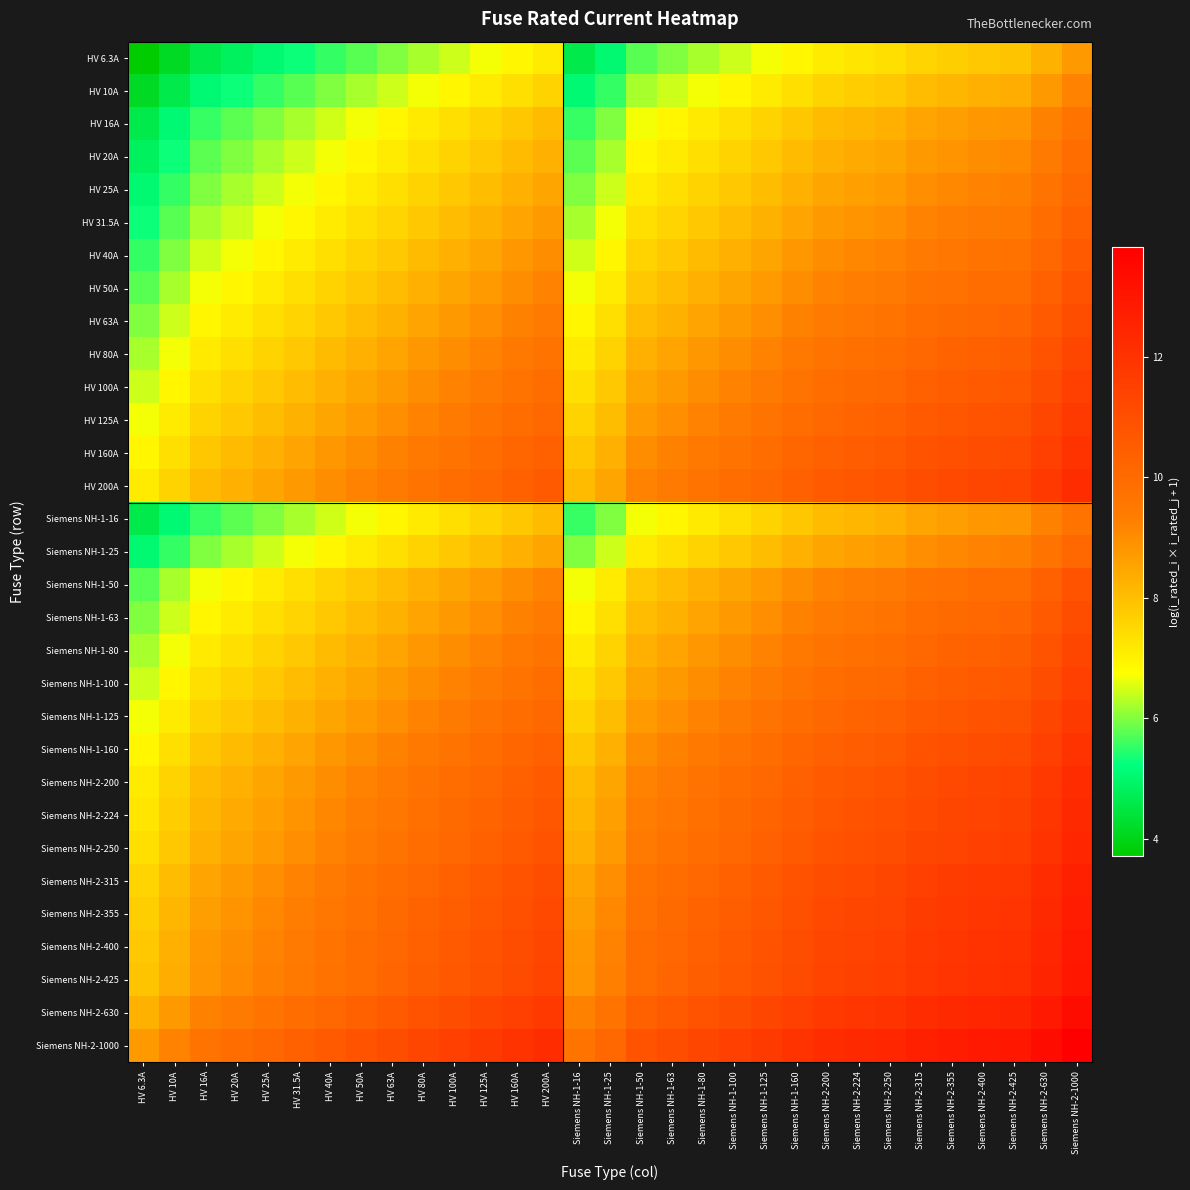

Reading right to left, extract all data points from this chart.

HV 6.3A: Siemens NH-2-1000=8.7	Siemens NH-2-630=8.3	Siemens NH-2-425=7.9	Siemens NH-2-400=7.8	Siemens NH-2-355=7.7	Siemens NH-2-315=7.6	Siemens NH-2-250=7.4	Siemens NH-2-224=7.3	Siemens NH-2-200=7.1	Siemens NH-1-160=6.9	Siemens NH-1-125=6.7	Siemens NH-1-100=6.4	Siemens NH-1-80=6.2	Siemens NH-1-63=6.0	Siemens NH-1-50=5.8	Siemens NH-1-25=5.1	Siemens NH-1-16=4.6	HV 200A=7.1	HV 160A=6.9	HV 125A=6.7	HV 100A=6.4	HV 80A=6.2	HV 63A=6.0	HV 50A=5.8	HV 40A=5.5	HV 31.5A=5.3	HV 25A=5.1	HV 20A=4.8	HV 16A=4.6	HV 10A=4.2	HV 6.3A=3.7
HV 10A: Siemens NH-2-1000=9.2	Siemens NH-2-630=8.7	Siemens NH-2-425=8.4	Siemens NH-2-400=8.3	Siemens NH-2-355=8.2	Siemens NH-2-315=8.1	Siemens NH-2-250=7.8	Siemens NH-2-224=7.7	Siemens NH-2-200=7.6	Siemens NH-1-160=7.4	Siemens NH-1-125=7.1	Siemens NH-1-100=6.9	Siemens NH-1-80=6.7	Siemens NH-1-63=6.4	Siemens NH-1-50=6.2	Siemens NH-1-25=5.5	Siemens NH-1-16=5.1	HV 200A=7.6	HV 160A=7.4	HV 125A=7.1	HV 100A=6.9	HV 80A=6.7	HV 63A=6.4	HV 50A=6.2	HV 40A=6.0	HV 31.5A=5.8	HV 25A=5.5	HV 20A=5.3	HV 16A=5.1	HV 10A=4.6	HV 6.3A=4.2
HV 16A: Siemens NH-2-1000=9.7	Siemens NH-2-630=9.2	Siemens NH-2-425=8.8	Siemens NH-2-400=8.8	Siemens NH-2-355=8.6	Siemens NH-2-315=8.5	Siemens NH-2-250=8.3	Siemens NH-2-224=8.2	Siemens NH-2-200=8.1	Siemens NH-1-160=7.8	Siemens NH-1-125=7.6	Siemens NH-1-100=7.4	Siemens NH-1-80=7.2	Siemens NH-1-63=6.9	Siemens NH-1-50=6.7	Siemens NH-1-25=6.0	Siemens NH-1-16=5.5	HV 200A=8.1	HV 160A=7.8	HV 125A=7.6	HV 100A=7.4	HV 80A=7.2	HV 63A=6.9	HV 50A=6.7	HV 40A=6.5	HV 31.5A=6.2	HV 25A=6.0	HV 20A=5.8	HV 16A=5.5	HV 10A=5.1	HV 6.3A=4.6
HV 20A: Siemens NH-2-1000=9.9	Siemens NH-2-630=9.4	Siemens NH-2-425=9.0	Siemens NH-2-400=9.0	Siemens NH-2-355=8.9	Siemens NH-2-315=8.7	Siemens NH-2-250=8.5	Siemens NH-2-224=8.4	Siemens NH-2-200=8.3	Siemens NH-1-160=8.1	Siemens NH-1-125=7.8	Siemens NH-1-100=7.6	Siemens NH-1-80=7.4	Siemens NH-1-63=7.1	Siemens NH-1-50=6.9	Siemens NH-1-25=6.2	Siemens NH-1-16=5.8	HV 200A=8.3	HV 160A=8.1	HV 125A=7.8	HV 100A=7.6	HV 80A=7.4	HV 63A=7.1	HV 50A=6.9	HV 40A=6.7	HV 31.5A=6.4	HV 25A=6.2	HV 20A=6.0	HV 16A=5.8	HV 10A=5.3	HV 6.3A=4.8
HV 25A: Siemens NH-2-1000=10.1	Siemens NH-2-630=9.7	Siemens NH-2-425=9.3	Siemens NH-2-400=9.2	Siemens NH-2-355=9.1	Siemens NH-2-315=9.0	Siemens NH-2-250=8.7	Siemens NH-2-224=8.6	Siemens NH-2-200=8.5	Siemens NH-1-160=8.3	Siemens NH-1-125=8.0	Siemens NH-1-100=7.8	Siemens NH-1-80=7.6	Siemens NH-1-63=7.4	Siemens NH-1-50=7.1	Siemens NH-1-25=6.4	Siemens NH-1-16=6.0	HV 200A=8.5	HV 160A=8.3	HV 125A=8.0	HV 100A=7.8	HV 80A=7.6	HV 63A=7.4	HV 50A=7.1	HV 40A=6.9	HV 31.5A=6.7	HV 25A=6.4	HV 20A=6.2	HV 16A=6.0	HV 10A=5.5	HV 6.3A=5.1
HV 31.5A: Siemens NH-2-1000=10.4	Siemens NH-2-630=9.9	Siemens NH-2-425=9.5	Siemens NH-2-400=9.4	Siemens NH-2-355=9.3	Siemens NH-2-315=9.2	Siemens NH-2-250=9.0	Siemens NH-2-224=8.9	Siemens NH-2-200=8.7	Siemens NH-1-160=8.5	Siemens NH-1-125=8.3	Siemens NH-1-100=8.1	Siemens NH-1-80=7.8	Siemens NH-1-63=7.6	Siemens NH-1-50=7.4	Siemens NH-1-25=6.7	Siemens NH-1-16=6.2	HV 200A=8.7	HV 160A=8.5	HV 125A=8.3	HV 100A=8.1	HV 80A=7.8	HV 63A=7.6	HV 50A=7.4	HV 40A=7.1	HV 31.5A=6.9	HV 25A=6.7	HV 20A=6.4	HV 16A=6.2	HV 10A=5.8	HV 6.3A=5.3
HV 40A: Siemens NH-2-1000=10.6	Siemens NH-2-630=10.1	Siemens NH-2-425=9.7	Siemens NH-2-400=9.7	Siemens NH-2-355=9.6	Siemens NH-2-315=9.4	Siemens NH-2-250=9.2	Siemens NH-2-224=9.1	Siemens NH-2-200=9.0	Siemens NH-1-160=8.8	Siemens NH-1-125=8.5	Siemens NH-1-100=8.3	Siemens NH-1-80=8.1	Siemens NH-1-63=7.8	Siemens NH-1-50=7.6	Siemens NH-1-25=6.9	Siemens NH-1-16=6.5	HV 200A=9.0	HV 160A=8.8	HV 125A=8.5	HV 100A=8.3	HV 80A=8.1	HV 63A=7.8	HV 50A=7.6	HV 40A=7.4	HV 31.5A=7.1	HV 25A=6.9	HV 20A=6.7	HV 16A=6.5	HV 10A=6.0	HV 6.3A=5.5
HV 50A: Siemens NH-2-1000=10.8	Siemens NH-2-630=10.4	Siemens NH-2-425=10.0	Siemens NH-2-400=9.9	Siemens NH-2-355=9.8	Siemens NH-2-315=9.7	Siemens NH-2-250=9.4	Siemens NH-2-224=9.3	Siemens NH-2-200=9.2	Siemens NH-1-160=9.0	Siemens NH-1-125=8.7	Siemens NH-1-100=8.5	Siemens NH-1-80=8.3	Siemens NH-1-63=8.1	Siemens NH-1-50=7.8	Siemens NH-1-25=7.1	Siemens NH-1-16=6.7	HV 200A=9.2	HV 160A=9.0	HV 125A=8.7	HV 100A=8.5	HV 80A=8.3	HV 63A=8.1	HV 50A=7.8	HV 40A=7.6	HV 31.5A=7.4	HV 25A=7.1	HV 20A=6.9	HV 16A=6.7	HV 10A=6.2	HV 6.3A=5.8
HV 63A: Siemens NH-2-1000=11.1	Siemens NH-2-630=10.6	Siemens NH-2-425=10.2	Siemens NH-2-400=10.1	Siemens NH-2-355=10.0	Siemens NH-2-315=9.9	Siemens NH-2-250=9.7	Siemens NH-2-224=9.6	Siemens NH-2-200=9.4	Siemens NH-1-160=9.2	Siemens NH-1-125=9.0	Siemens NH-1-100=8.7	Siemens NH-1-80=8.5	Siemens NH-1-63=8.3	Siemens NH-1-50=8.1	Siemens NH-1-25=7.4	Siemens NH-1-16=6.9	HV 200A=9.4	HV 160A=9.2	HV 125A=9.0	HV 100A=8.7	HV 80A=8.5	HV 63A=8.3	HV 50A=8.1	HV 40A=7.8	HV 31.5A=7.6	HV 25A=7.4	HV 20A=7.1	HV 16A=6.9	HV 10A=6.4	HV 6.3A=6.0
HV 80A: Siemens NH-2-1000=11.3	Siemens NH-2-630=10.8	Siemens NH-2-425=10.4	Siemens NH-2-400=10.4	Siemens NH-2-355=10.3	Siemens NH-2-315=10.1	Siemens NH-2-250=9.9	Siemens NH-2-224=9.8	Siemens NH-2-200=9.7	Siemens NH-1-160=9.5	Siemens NH-1-125=9.2	Siemens NH-1-100=9.0	Siemens NH-1-80=8.8	Siemens NH-1-63=8.5	Siemens NH-1-50=8.3	Siemens NH-1-25=7.6	Siemens NH-1-16=7.2	HV 200A=9.7	HV 160A=9.5	HV 125A=9.2	HV 100A=9.0	HV 80A=8.8	HV 63A=8.5	HV 50A=8.3	HV 40A=8.1	HV 31.5A=7.8	HV 25A=7.6	HV 20A=7.4	HV 16A=7.2	HV 10A=6.7	HV 6.3A=6.2
HV 100A: Siemens NH-2-1000=11.5	Siemens NH-2-630=11.1	Siemens NH-2-425=10.7	Siemens NH-2-400=10.6	Siemens NH-2-355=10.5	Siemens NH-2-315=10.4	Siemens NH-2-250=10.1	Siemens NH-2-224=10.0	Siemens NH-2-200=9.9	Siemens NH-1-160=9.7	Siemens NH-1-125=9.4	Siemens NH-1-100=9.2	Siemens NH-1-80=9.0	Siemens NH-1-63=8.7	Siemens NH-1-50=8.5	Siemens NH-1-25=7.8	Siemens NH-1-16=7.4	HV 200A=9.9	HV 160A=9.7	HV 125A=9.4	HV 100A=9.2	HV 80A=9.0	HV 63A=8.7	HV 50A=8.5	HV 40A=8.3	HV 31.5A=8.1	HV 25A=7.8	HV 20A=7.6	HV 16A=7.4	HV 10A=6.9	HV 6.3A=6.4
HV 125A: Siemens NH-2-1000=11.7	Siemens NH-2-630=11.3	Siemens NH-2-425=10.9	Siemens NH-2-400=10.8	Siemens NH-2-355=10.7	Siemens NH-2-315=10.6	Siemens NH-2-250=10.3	Siemens NH-2-224=10.2	Siemens NH-2-200=10.1	Siemens NH-1-160=9.9	Siemens NH-1-125=9.7	Siemens NH-1-100=9.4	Siemens NH-1-80=9.2	Siemens NH-1-63=9.0	Siemens NH-1-50=8.7	Siemens NH-1-25=8.0	Siemens NH-1-16=7.6	HV 200A=10.1	HV 160A=9.9	HV 125A=9.7	HV 100A=9.4	HV 80A=9.2	HV 63A=9.0	HV 50A=8.7	HV 40A=8.5	HV 31.5A=8.3	HV 25A=8.0	HV 20A=7.8	HV 16A=7.6	HV 10A=7.1	HV 6.3A=6.7
HV 160A: Siemens NH-2-1000=12.0	Siemens NH-2-630=11.5	Siemens NH-2-425=11.1	Siemens NH-2-400=11.1	Siemens NH-2-355=10.9	Siemens NH-2-315=10.8	Siemens NH-2-250=10.6	Siemens NH-2-224=10.5	Siemens NH-2-200=10.4	Siemens NH-1-160=10.2	Siemens NH-1-125=9.9	Siemens NH-1-100=9.7	Siemens NH-1-80=9.5	Siemens NH-1-63=9.2	Siemens NH-1-50=9.0	Siemens NH-1-25=8.3	Siemens NH-1-16=7.8	HV 200A=10.4	HV 160A=10.2	HV 125A=9.9	HV 100A=9.7	HV 80A=9.5	HV 63A=9.2	HV 50A=9.0	HV 40A=8.8	HV 31.5A=8.5	HV 25A=8.3	HV 20A=8.1	HV 16A=7.8	HV 10A=7.4	HV 6.3A=6.9
HV 200A: Siemens NH-2-1000=12.2	Siemens NH-2-630=11.7	Siemens NH-2-425=11.4	Siemens NH-2-400=11.3	Siemens NH-2-355=11.2	Siemens NH-2-315=11.1	Siemens NH-2-250=10.8	Siemens NH-2-224=10.7	Siemens NH-2-200=10.6	Siemens NH-1-160=10.4	Siemens NH-1-125=10.1	Siemens NH-1-100=9.9	Siemens NH-1-80=9.7	Siemens NH-1-63=9.4	Siemens NH-1-50=9.2	Siemens NH-1-25=8.5	Siemens NH-1-16=8.1	HV 200A=10.6	HV 160A=10.4	HV 125A=10.1	HV 100A=9.9	HV 80A=9.7	HV 63A=9.4	HV 50A=9.2	HV 40A=9.0	HV 31.5A=8.7	HV 25A=8.5	HV 20A=8.3	HV 16A=8.1	HV 10A=7.6	HV 6.3A=7.1
Siemens NH-1-16: Siemens NH-2-1000=9.7	Siemens NH-2-630=9.2	Siemens NH-2-425=8.8	Siemens NH-2-400=8.8	Siemens NH-2-355=8.6	Siemens NH-2-315=8.5	Siemens NH-2-250=8.3	Siemens NH-2-224=8.2	Siemens NH-2-200=8.1	Siemens NH-1-160=7.8	Siemens NH-1-125=7.6	Siemens NH-1-100=7.4	Siemens NH-1-80=7.2	Siemens NH-1-63=6.9	Siemens NH-1-50=6.7	Siemens NH-1-25=6.0	Siemens NH-1-16=5.5	HV 200A=8.1	HV 160A=7.8	HV 125A=7.6	HV 100A=7.4	HV 80A=7.2	HV 63A=6.9	HV 50A=6.7	HV 40A=6.5	HV 31.5A=6.2	HV 25A=6.0	HV 20A=5.8	HV 16A=5.5	HV 10A=5.1	HV 6.3A=4.6
Siemens NH-1-25: Siemens NH-2-1000=10.1	Siemens NH-2-630=9.7	Siemens NH-2-425=9.3	Siemens NH-2-400=9.2	Siemens NH-2-355=9.1	Siemens NH-2-315=9.0	Siemens NH-2-250=8.7	Siemens NH-2-224=8.6	Siemens NH-2-200=8.5	Siemens NH-1-160=8.3	Siemens NH-1-125=8.0	Siemens NH-1-100=7.8	Siemens NH-1-80=7.6	Siemens NH-1-63=7.4	Siemens NH-1-50=7.1	Siemens NH-1-25=6.4	Siemens NH-1-16=6.0	HV 200A=8.5	HV 160A=8.3	HV 125A=8.0	HV 100A=7.8	HV 80A=7.6	HV 63A=7.4	HV 50A=7.1	HV 40A=6.9	HV 31.5A=6.7	HV 25A=6.4	HV 20A=6.2	HV 16A=6.0	HV 10A=5.5	HV 6.3A=5.1
Siemens NH-1-50: Siemens NH-2-1000=10.8	Siemens NH-2-630=10.4	Siemens NH-2-425=10.0	Siemens NH-2-400=9.9	Siemens NH-2-355=9.8	Siemens NH-2-315=9.7	Siemens NH-2-250=9.4	Siemens NH-2-224=9.3	Siemens NH-2-200=9.2	Siemens NH-1-160=9.0	Siemens NH-1-125=8.7	Siemens NH-1-100=8.5	Siemens NH-1-80=8.3	Siemens NH-1-63=8.1	Siemens NH-1-50=7.8	Siemens NH-1-25=7.1	Siemens NH-1-16=6.7	HV 200A=9.2	HV 160A=9.0	HV 125A=8.7	HV 100A=8.5	HV 80A=8.3	HV 63A=8.1	HV 50A=7.8	HV 40A=7.6	HV 31.5A=7.4	HV 25A=7.1	HV 20A=6.9	HV 16A=6.7	HV 10A=6.2	HV 6.3A=5.8
Siemens NH-1-63: Siemens NH-2-1000=11.1	Siemens NH-2-630=10.6	Siemens NH-2-425=10.2	Siemens NH-2-400=10.1	Siemens NH-2-355=10.0	Siemens NH-2-315=9.9	Siemens NH-2-250=9.7	Siemens NH-2-224=9.6	Siemens NH-2-200=9.4	Siemens NH-1-160=9.2	Siemens NH-1-125=9.0	Siemens NH-1-100=8.7	Siemens NH-1-80=8.5	Siemens NH-1-63=8.3	Siemens NH-1-50=8.1	Siemens NH-1-25=7.4	Siemens NH-1-16=6.9	HV 200A=9.4	HV 160A=9.2	HV 125A=9.0	HV 100A=8.7	HV 80A=8.5	HV 63A=8.3	HV 50A=8.1	HV 40A=7.8	HV 31.5A=7.6	HV 25A=7.4	HV 20A=7.1	HV 16A=6.9	HV 10A=6.4	HV 6.3A=6.0
Siemens NH-1-80: Siemens NH-2-1000=11.3	Siemens NH-2-630=10.8	Siemens NH-2-425=10.4	Siemens NH-2-400=10.4	Siemens NH-2-355=10.3	Siemens NH-2-315=10.1	Siemens NH-2-250=9.9	Siemens NH-2-224=9.8	Siemens NH-2-200=9.7	Siemens NH-1-160=9.5	Siemens NH-1-125=9.2	Siemens NH-1-100=9.0	Siemens NH-1-80=8.8	Siemens NH-1-63=8.5	Siemens NH-1-50=8.3	Siemens NH-1-25=7.6	Siemens NH-1-16=7.2	HV 200A=9.7	HV 160A=9.5	HV 125A=9.2	HV 100A=9.0	HV 80A=8.8	HV 63A=8.5	HV 50A=8.3	HV 40A=8.1	HV 31.5A=7.8	HV 25A=7.6	HV 20A=7.4	HV 16A=7.2	HV 10A=6.7	HV 6.3A=6.2
Siemens NH-1-100: Siemens NH-2-1000=11.5	Siemens NH-2-630=11.1	Siemens NH-2-425=10.7	Siemens NH-2-400=10.6	Siemens NH-2-355=10.5	Siemens NH-2-315=10.4	Siemens NH-2-250=10.1	Siemens NH-2-224=10.0	Siemens NH-2-200=9.9	Siemens NH-1-160=9.7	Siemens NH-1-125=9.4	Siemens NH-1-100=9.2	Siemens NH-1-80=9.0	Siemens NH-1-63=8.7	Siemens NH-1-50=8.5	Siemens NH-1-25=7.8	Siemens NH-1-16=7.4	HV 200A=9.9	HV 160A=9.7	HV 125A=9.4	HV 100A=9.2	HV 80A=9.0	HV 63A=8.7	HV 50A=8.5	HV 40A=8.3	HV 31.5A=8.1	HV 25A=7.8	HV 20A=7.6	HV 16A=7.4	HV 10A=6.9	HV 6.3A=6.4
Siemens NH-1-125: Siemens NH-2-1000=11.7	Siemens NH-2-630=11.3	Siemens NH-2-425=10.9	Siemens NH-2-400=10.8	Siemens NH-2-355=10.7	Siemens NH-2-315=10.6	Siemens NH-2-250=10.3	Siemens NH-2-224=10.2	Siemens NH-2-200=10.1	Siemens NH-1-160=9.9	Siemens NH-1-125=9.7	Siemens NH-1-100=9.4	Siemens NH-1-80=9.2	Siemens NH-1-63=9.0	Siemens NH-1-50=8.7	Siemens NH-1-25=8.0	Siemens NH-1-16=7.6	HV 200A=10.1	HV 160A=9.9	HV 125A=9.7	HV 100A=9.4	HV 80A=9.2	HV 63A=9.0	HV 50A=8.7	HV 40A=8.5	HV 31.5A=8.3	HV 25A=8.0	HV 20A=7.8	HV 16A=7.6	HV 10A=7.1	HV 6.3A=6.7
Siemens NH-1-160: Siemens NH-2-1000=12.0	Siemens NH-2-630=11.5	Siemens NH-2-425=11.1	Siemens NH-2-400=11.1	Siemens NH-2-355=10.9	Siemens NH-2-315=10.8	Siemens NH-2-250=10.6	Siemens NH-2-224=10.5	Siemens NH-2-200=10.4	Siemens NH-1-160=10.2	Siemens NH-1-125=9.9	Siemens NH-1-100=9.7	Siemens NH-1-80=9.5	Siemens NH-1-63=9.2	Siemens NH-1-50=9.0	Siemens NH-1-25=8.3	Siemens NH-1-16=7.8	HV 200A=10.4	HV 160A=10.2	HV 125A=9.9	HV 100A=9.7	HV 80A=9.5	HV 63A=9.2	HV 50A=9.0	HV 40A=8.8	HV 31.5A=8.5	HV 25A=8.3	HV 20A=8.1	HV 16A=7.8	HV 10A=7.4	HV 6.3A=6.9
Siemens NH-2-200: Siemens NH-2-1000=12.2	Siemens NH-2-630=11.7	Siemens NH-2-425=11.4	Siemens NH-2-400=11.3	Siemens NH-2-355=11.2	Siemens NH-2-315=11.1	Siemens NH-2-250=10.8	Siemens NH-2-224=10.7	Siemens NH-2-200=10.6	Siemens NH-1-160=10.4	Siemens NH-1-125=10.1	Siemens NH-1-100=9.9	Siemens NH-1-80=9.7	Siemens NH-1-63=9.4	Siemens NH-1-50=9.2	Siemens NH-1-25=8.5	Siemens NH-1-16=8.1	HV 200A=10.6	HV 160A=10.4	HV 125A=10.1	HV 100A=9.9	HV 80A=9.7	HV 63A=9.4	HV 50A=9.2	HV 40A=9.0	HV 31.5A=8.7	HV 25A=8.5	HV 20A=8.3	HV 16A=8.1	HV 10A=7.6	HV 6.3A=7.1
Siemens NH-2-224: Siemens NH-2-1000=12.3	Siemens NH-2-630=11.9	Siemens NH-2-425=11.5	Siemens NH-2-400=11.4	Siemens NH-2-355=11.3	Siemens NH-2-315=11.2	Siemens NH-2-250=10.9	Siemens NH-2-224=10.8	Siemens NH-2-200=10.7	Siemens NH-1-160=10.5	Siemens NH-1-125=10.2	Siemens NH-1-100=10.0	Siemens NH-1-80=9.8	Siemens NH-1-63=9.6	Siemens NH-1-50=9.3	Siemens NH-1-25=8.6	Siemens NH-1-16=8.2	HV 200A=10.7	HV 160A=10.5	HV 125A=10.2	HV 100A=10.0	HV 80A=9.8	HV 63A=9.6	HV 50A=9.3	HV 40A=9.1	HV 31.5A=8.9	HV 25A=8.6	HV 20A=8.4	HV 16A=8.2	HV 10A=7.7	HV 6.3A=7.3
Siemens NH-2-250: Siemens NH-2-1000=12.4	Siemens NH-2-630=12.0	Siemens NH-2-425=11.6	Siemens NH-2-400=11.5	Siemens NH-2-355=11.4	Siemens NH-2-315=11.3	Siemens NH-2-250=11.0	Siemens NH-2-224=10.9	Siemens NH-2-200=10.8	Siemens NH-1-160=10.6	Siemens NH-1-125=10.3	Siemens NH-1-100=10.1	Siemens NH-1-80=9.9	Siemens NH-1-63=9.7	Siemens NH-1-50=9.4	Siemens NH-1-25=8.7	Siemens NH-1-16=8.3	HV 200A=10.8	HV 160A=10.6	HV 125A=10.3	HV 100A=10.1	HV 80A=9.9	HV 63A=9.7	HV 50A=9.4	HV 40A=9.2	HV 31.5A=9.0	HV 25A=8.7	HV 20A=8.5	HV 16A=8.3	HV 10A=7.8	HV 6.3A=7.4
Siemens NH-2-315: Siemens NH-2-1000=12.7	Siemens NH-2-630=12.2	Siemens NH-2-425=11.8	Siemens NH-2-400=11.7	Siemens NH-2-355=11.6	Siemens NH-2-315=11.5	Siemens NH-2-250=11.3	Siemens NH-2-224=11.2	Siemens NH-2-200=11.1	Siemens NH-1-160=10.8	Siemens NH-1-125=10.6	Siemens NH-1-100=10.4	Siemens NH-1-80=10.1	Siemens NH-1-63=9.9	Siemens NH-1-50=9.7	Siemens NH-1-25=9.0	Siemens NH-1-16=8.5	HV 200A=11.1	HV 160A=10.8	HV 125A=10.6	HV 100A=10.4	HV 80A=10.1	HV 63A=9.9	HV 50A=9.7	HV 40A=9.4	HV 31.5A=9.2	HV 25A=9.0	HV 20A=8.7	HV 16A=8.5	HV 10A=8.1	HV 6.3A=7.6
Siemens NH-2-355: Siemens NH-2-1000=12.8	Siemens NH-2-630=12.3	Siemens NH-2-425=11.9	Siemens NH-2-400=11.9	Siemens NH-2-355=11.7	Siemens NH-2-315=11.6	Siemens NH-2-250=11.4	Siemens NH-2-224=11.3	Siemens NH-2-200=11.2	Siemens NH-1-160=10.9	Siemens NH-1-125=10.7	Siemens NH-1-100=10.5	Siemens NH-1-80=10.3	Siemens NH-1-63=10.0	Siemens NH-1-50=9.8	Siemens NH-1-25=9.1	Siemens NH-1-16=8.6	HV 200A=11.2	HV 160A=10.9	HV 125A=10.7	HV 100A=10.5	HV 80A=10.3	HV 63A=10.0	HV 50A=9.8	HV 40A=9.6	HV 31.5A=9.3	HV 25A=9.1	HV 20A=8.9	HV 16A=8.6	HV 10A=8.2	HV 6.3A=7.7
Siemens NH-2-400: Siemens NH-2-1000=12.9	Siemens NH-2-630=12.4	Siemens NH-2-425=12.0	Siemens NH-2-400=12.0	Siemens NH-2-355=11.9	Siemens NH-2-315=11.7	Siemens NH-2-250=11.5	Siemens NH-2-224=11.4	Siemens NH-2-200=11.3	Siemens NH-1-160=11.1	Siemens NH-1-125=10.8	Siemens NH-1-100=10.6	Siemens NH-1-80=10.4	Siemens NH-1-63=10.1	Siemens NH-1-50=9.9	Siemens NH-1-25=9.2	Siemens NH-1-16=8.8	HV 200A=11.3	HV 160A=11.1	HV 125A=10.8	HV 100A=10.6	HV 80A=10.4	HV 63A=10.1	HV 50A=9.9	HV 40A=9.7	HV 31.5A=9.4	HV 25A=9.2	HV 20A=9.0	HV 16A=8.8	HV 10A=8.3	HV 6.3A=7.8
Siemens NH-2-425: Siemens NH-2-1000=13.0	Siemens NH-2-630=12.5	Siemens NH-2-425=12.1	Siemens NH-2-400=12.0	Siemens NH-2-355=11.9	Siemens NH-2-315=11.8	Siemens NH-2-250=11.6	Siemens NH-2-224=11.5	Siemens NH-2-200=11.4	Siemens NH-1-160=11.1	Siemens NH-1-125=10.9	Siemens NH-1-100=10.7	Siemens NH-1-80=10.4	Siemens NH-1-63=10.2	Siemens NH-1-50=10.0	Siemens NH-1-25=9.3	Siemens NH-1-16=8.8	HV 200A=11.4	HV 160A=11.1	HV 125A=10.9	HV 100A=10.7	HV 80A=10.4	HV 63A=10.2	HV 50A=10.0	HV 40A=9.7	HV 31.5A=9.5	HV 25A=9.3	HV 20A=9.0	HV 16A=8.8	HV 10A=8.4	HV 6.3A=7.9
Siemens NH-2-630: Siemens NH-2-1000=13.4	Siemens NH-2-630=12.9	Siemens NH-2-425=12.5	Siemens NH-2-400=12.4	Siemens NH-2-355=12.3	Siemens NH-2-315=12.2	Siemens NH-2-250=12.0	Siemens NH-2-224=11.9	Siemens NH-2-200=11.7	Siemens NH-1-160=11.5	Siemens NH-1-125=11.3	Siemens NH-1-100=11.1	Siemens NH-1-80=10.8	Siemens NH-1-63=10.6	Siemens NH-1-50=10.4	Siemens NH-1-25=9.7	Siemens NH-1-16=9.2	HV 200A=11.7	HV 160A=11.5	HV 125A=11.3	HV 100A=11.1	HV 80A=10.8	HV 63A=10.6	HV 50A=10.4	HV 40A=10.1	HV 31.5A=9.9	HV 25A=9.7	HV 20A=9.4	HV 16A=9.2	HV 10A=8.7	HV 6.3A=8.3
Siemens NH-2-1000: Siemens NH-2-1000=13.8	Siemens NH-2-630=13.4	Siemens NH-2-425=13.0	Siemens NH-2-400=12.9	Siemens NH-2-355=12.8	Siemens NH-2-315=12.7	Siemens NH-2-250=12.4	Siemens NH-2-224=12.3	Siemens NH-2-200=12.2	Siemens NH-1-160=12.0	Siemens NH-1-125=11.7	Siemens NH-1-100=11.5	Siemens NH-1-80=11.3	Siemens NH-1-63=11.1	Siemens NH-1-50=10.8	Siemens NH-1-25=10.1	Siemens NH-1-16=9.7	HV 200A=12.2	HV 160A=12.0	HV 125A=11.7	HV 100A=11.5	HV 80A=11.3	HV 63A=11.1	HV 50A=10.8	HV 40A=10.6	HV 31.5A=10.4	HV 25A=10.1	HV 20A=9.9	HV 16A=9.7	HV 10A=9.2	HV 6.3A=8.7